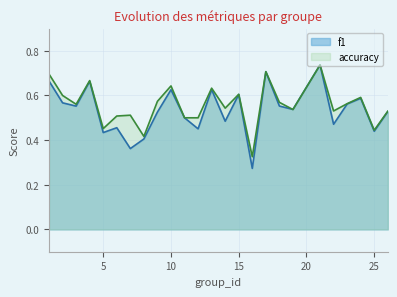

Which series has the largest total across all categories?

accuracy